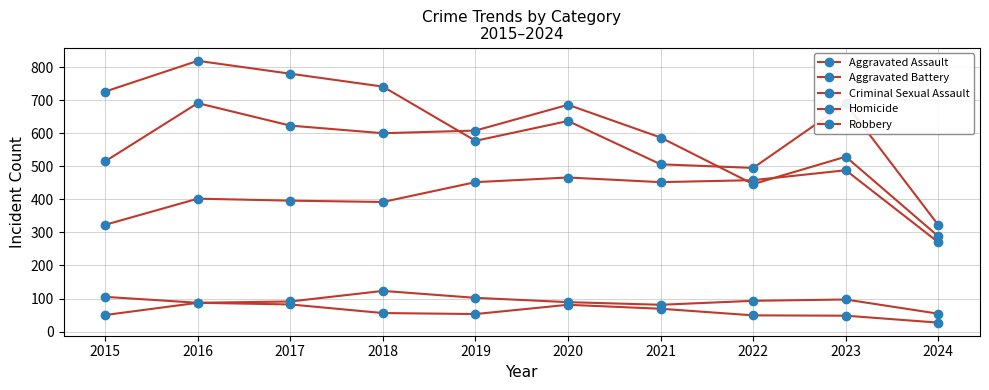

At 2016, list the series in order from smallest to largest.

Criminal Sexual Assault, Homicide, Aggravated Assault, Aggravated Battery, Robbery